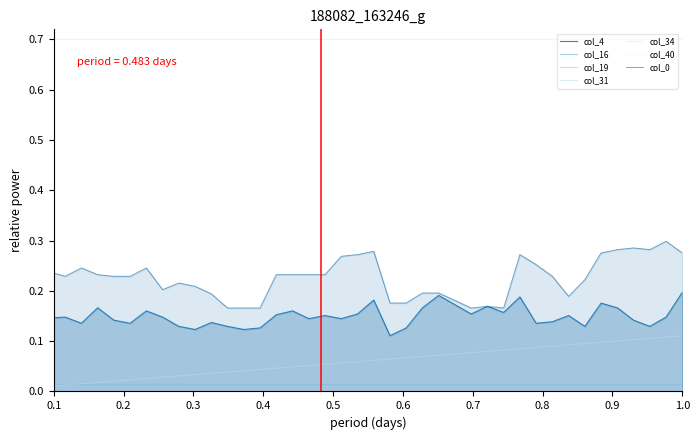

What is the difference between the maximum and minimum values in the col_40 series?

0.1